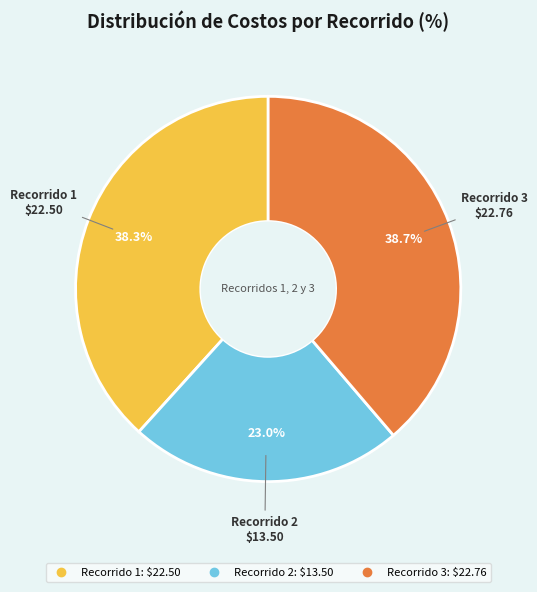

What is the smallest slice in the pie chart?

Recorrido 2